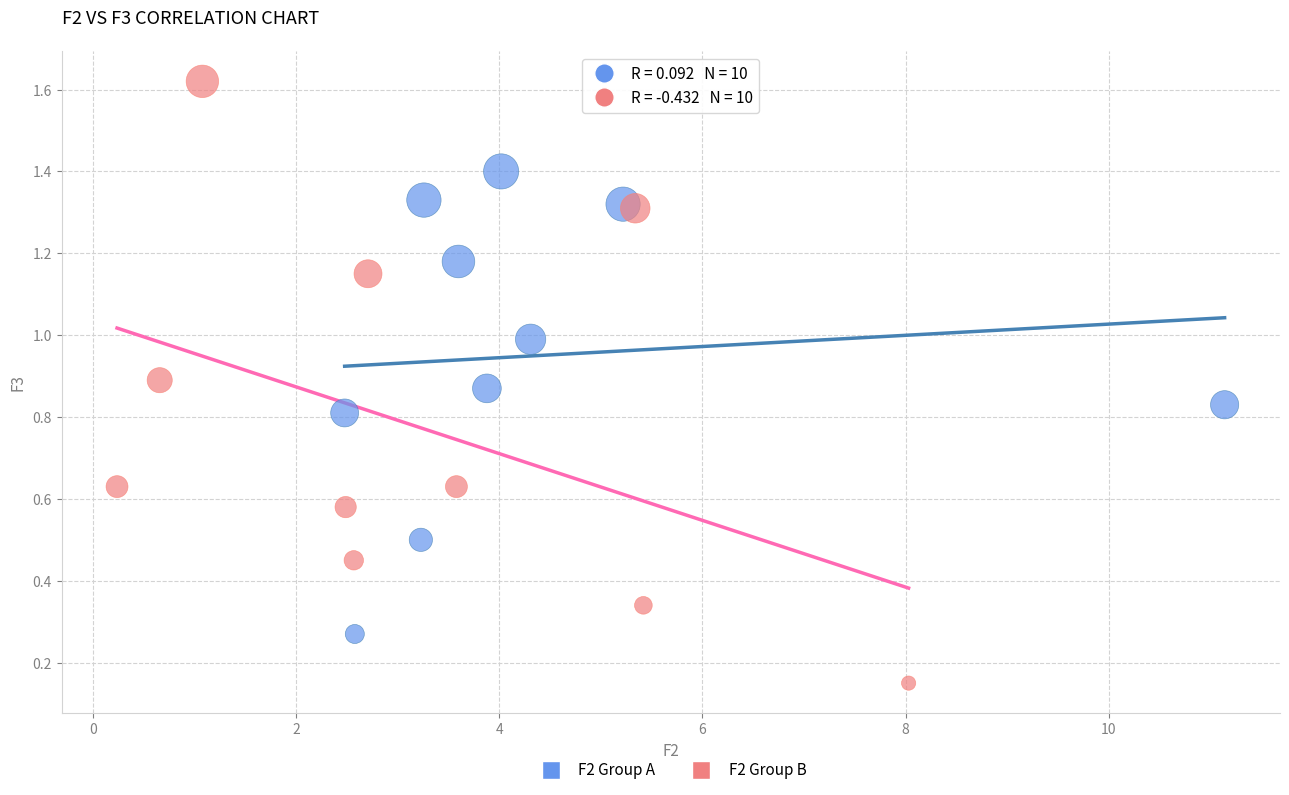

Which series contains the lowest Y value?

F2 Group B